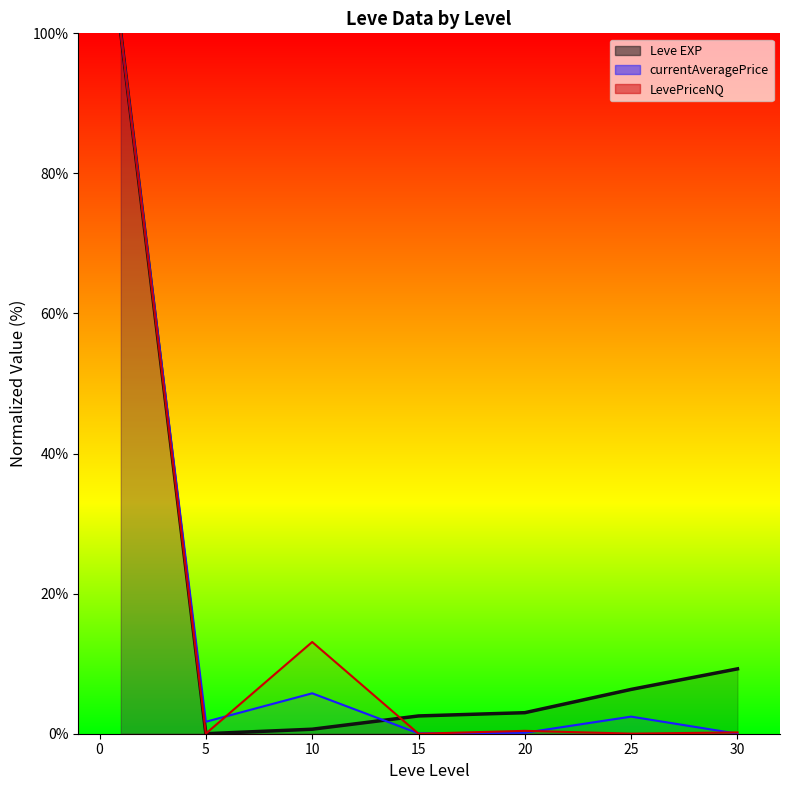

Reading left to right, extract all data points from this chart.

Leve EXP (line): 100.0	0.0	0.6	2.5	3.0	6.3	9.3
currentAveragePrice (line): 100.0	1.7	5.8	0.0	0.1	2.4	0.0
LevePriceNQ (line): 100.0	0.0	13.1	0.0	0.4	0.0	0.2